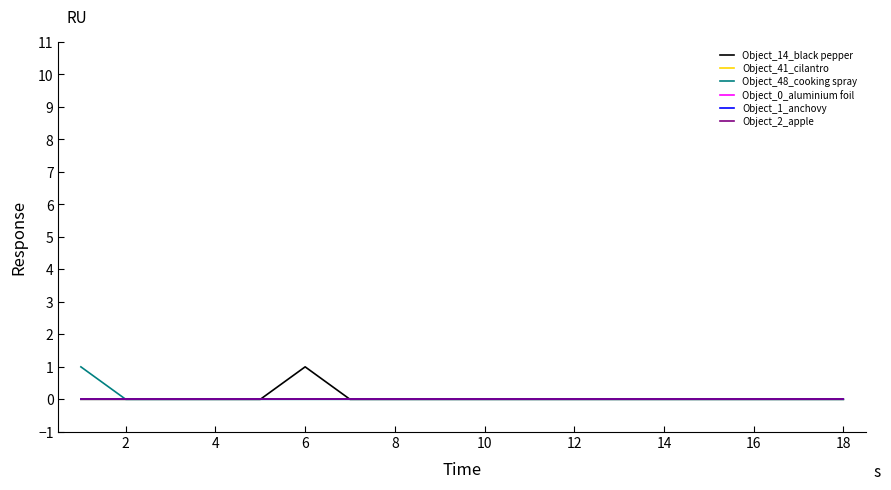

Rank the series by their maximum value, from lowest to highest.

Object_41_cilantro, Object_0_aluminium foil, Object_1_anchovy, Object_2_apple, Object_14_black pepper, Object_48_cooking spray